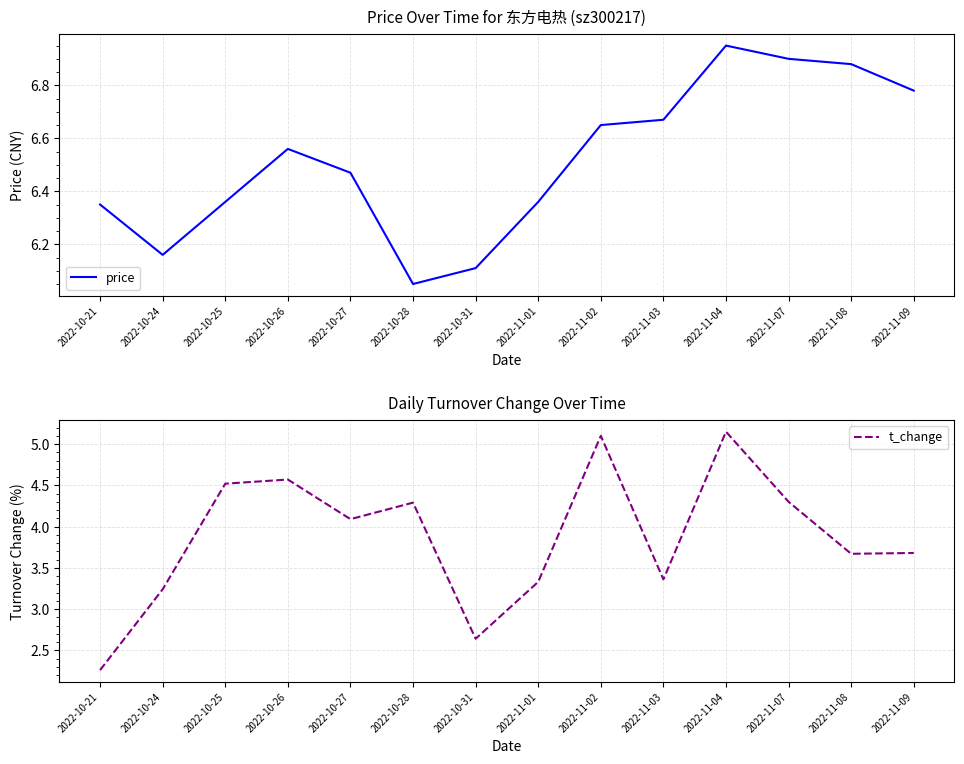

The price series shows 9.6 at 2022-10-24. True or false?

False